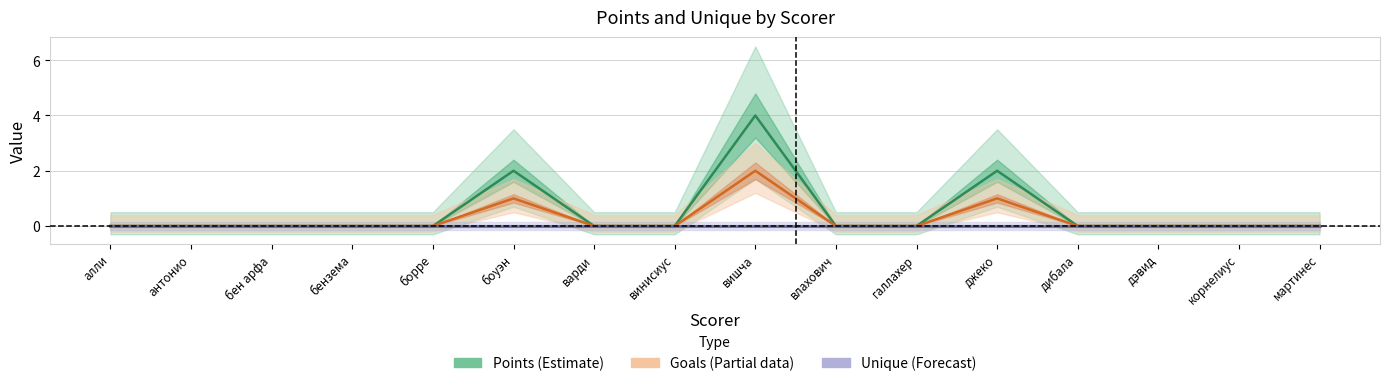

What is the label of the 1st point from the left?

алли